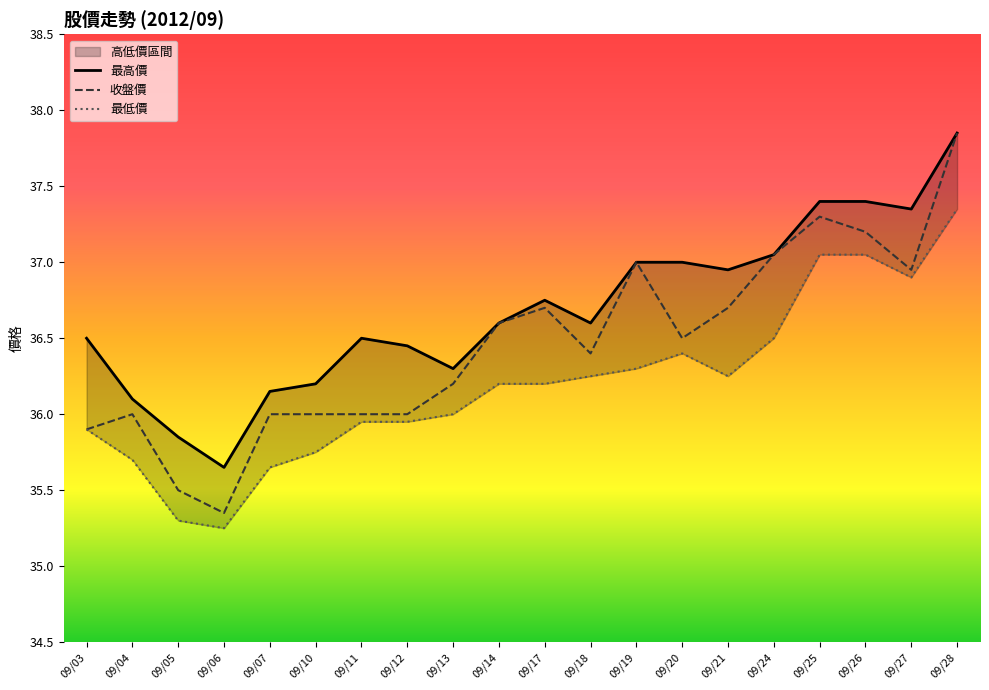

At which category does 最高價 reach its first local peak?

09/11